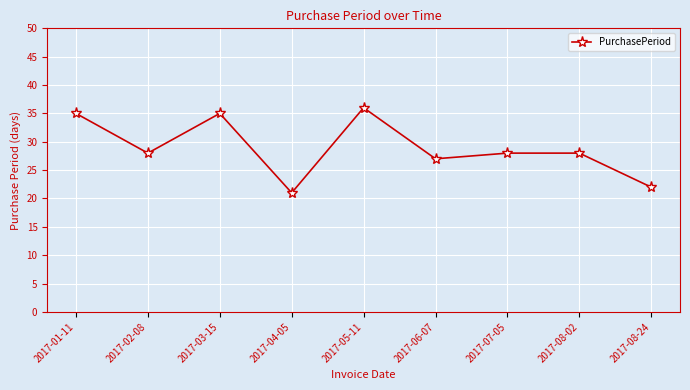

What is the difference between the values at 2017-08-24 and 2017-01-11?

13